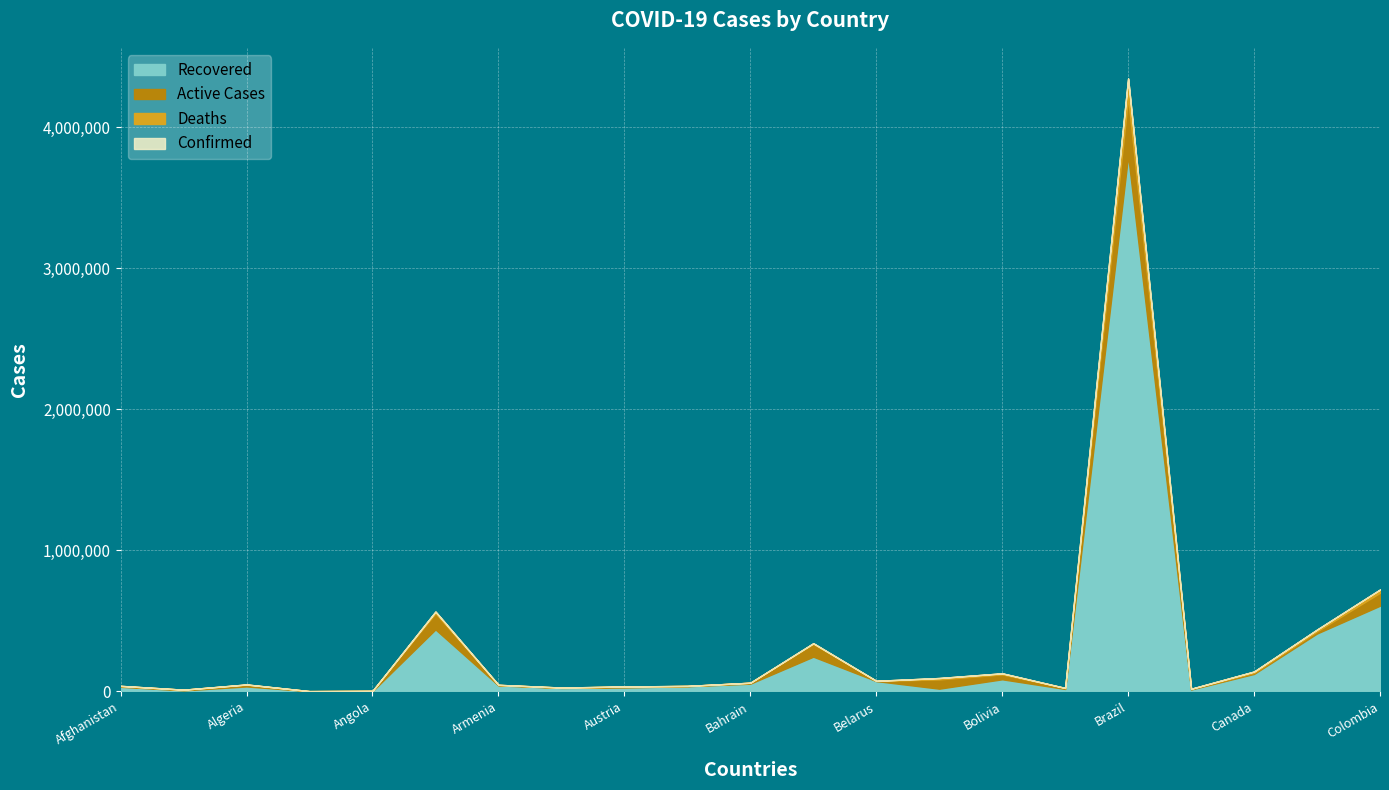

True or false: Confirmed and Recovered cross at least once.

False